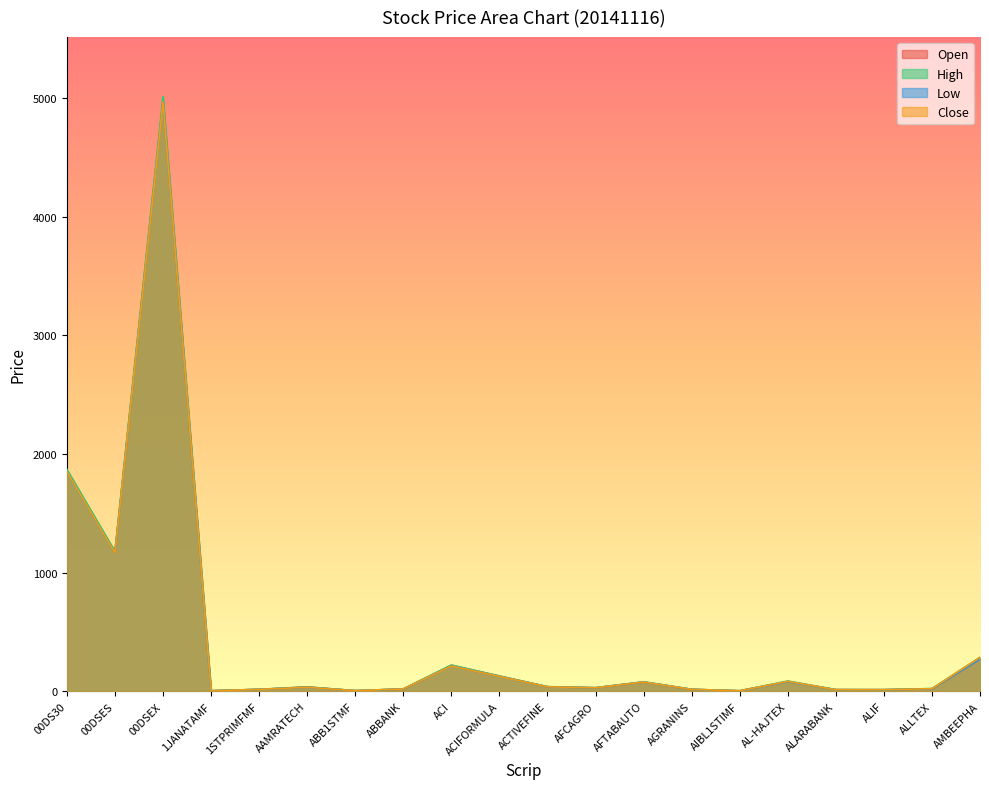

True or false: High and Open cross at least once.

False